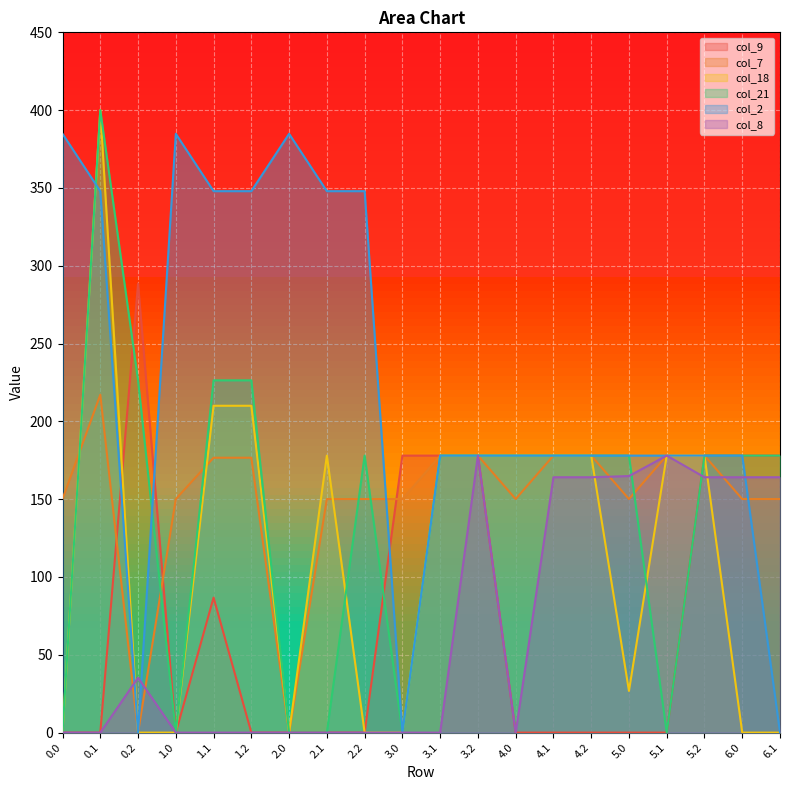

Is the value of col_9 at 0.0 greater than the value of col_18 at 5.2?

No